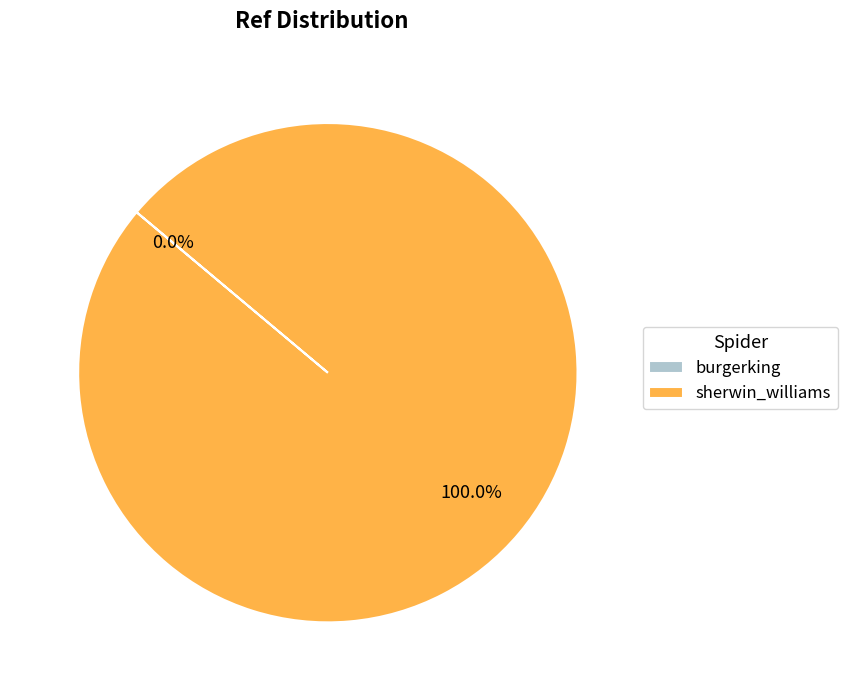

Does any single category account for the majority?

Yes